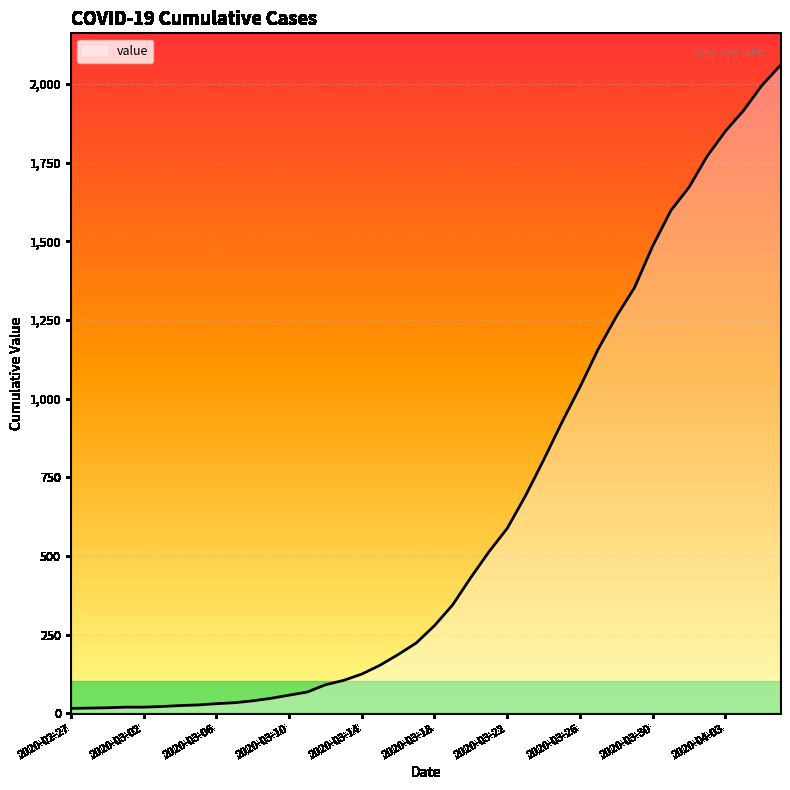

What is the difference between the maximum and minimum values?

2042